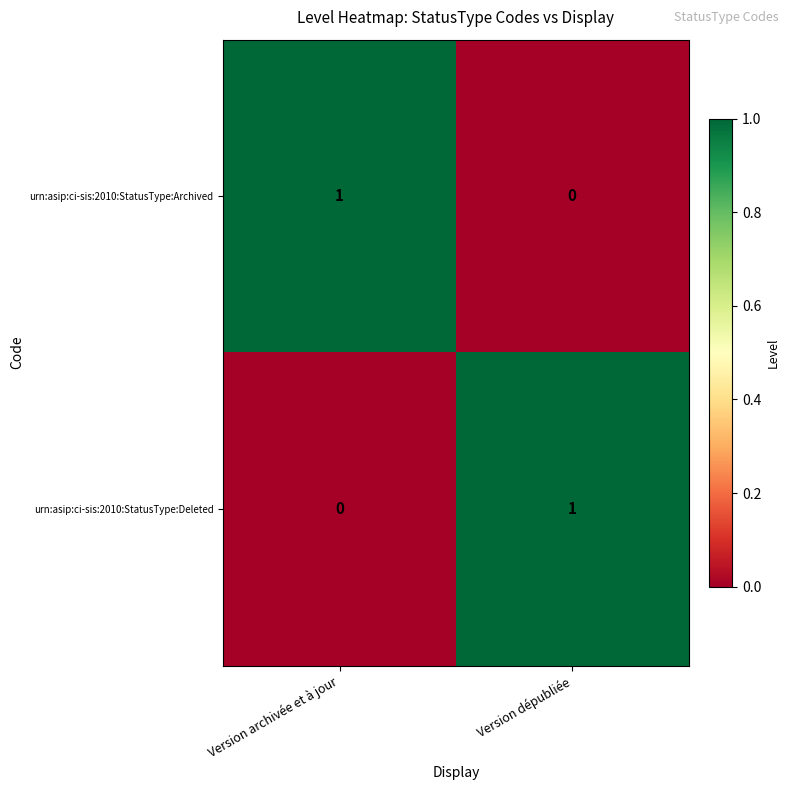

Reading left to right, list all the values displayed in this chart.

urn:asip:ci-sis:2010:StatusType:Archived: 1	0
urn:asip:ci-sis:2010:StatusType:Deleted: 0	1